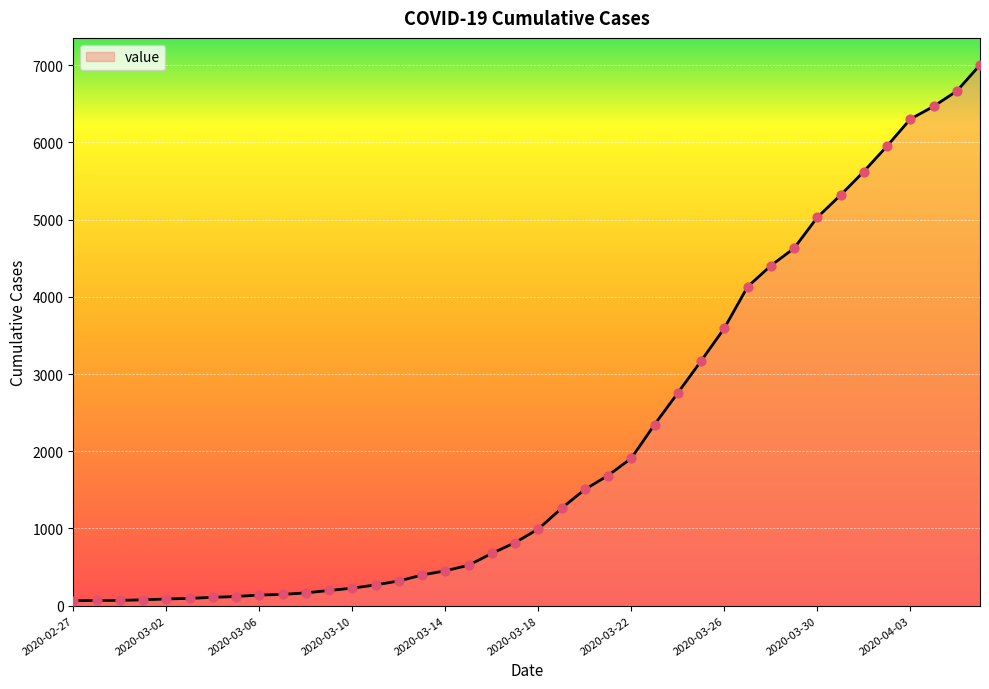

What is the greatest value displayed?

7003